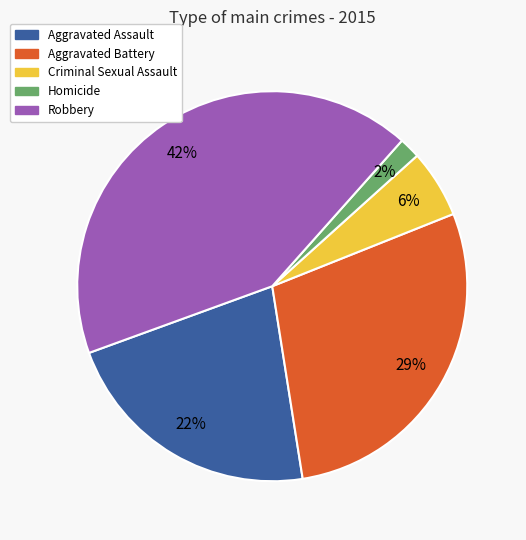

Is the sum of Homicide and Aggravated Battery greater than half?

No